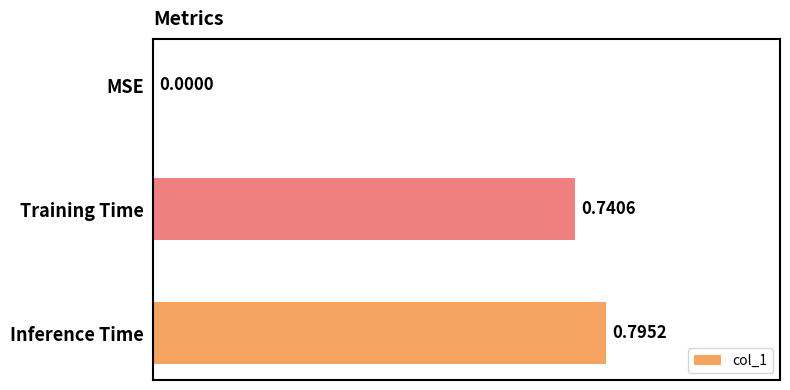

How many values are above zero?

2